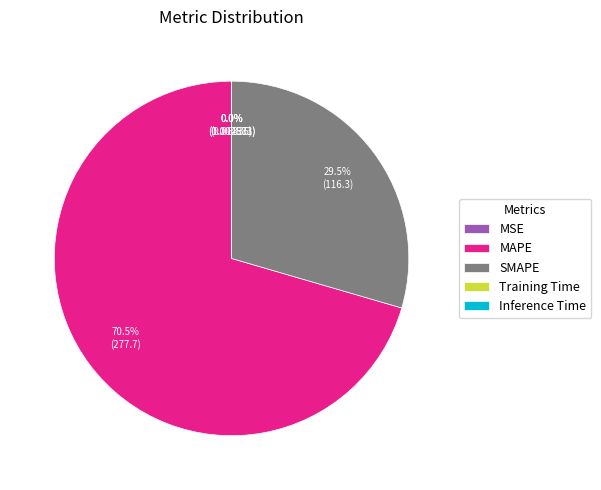

To the nearest percent, what is the average slice percentage?

20%